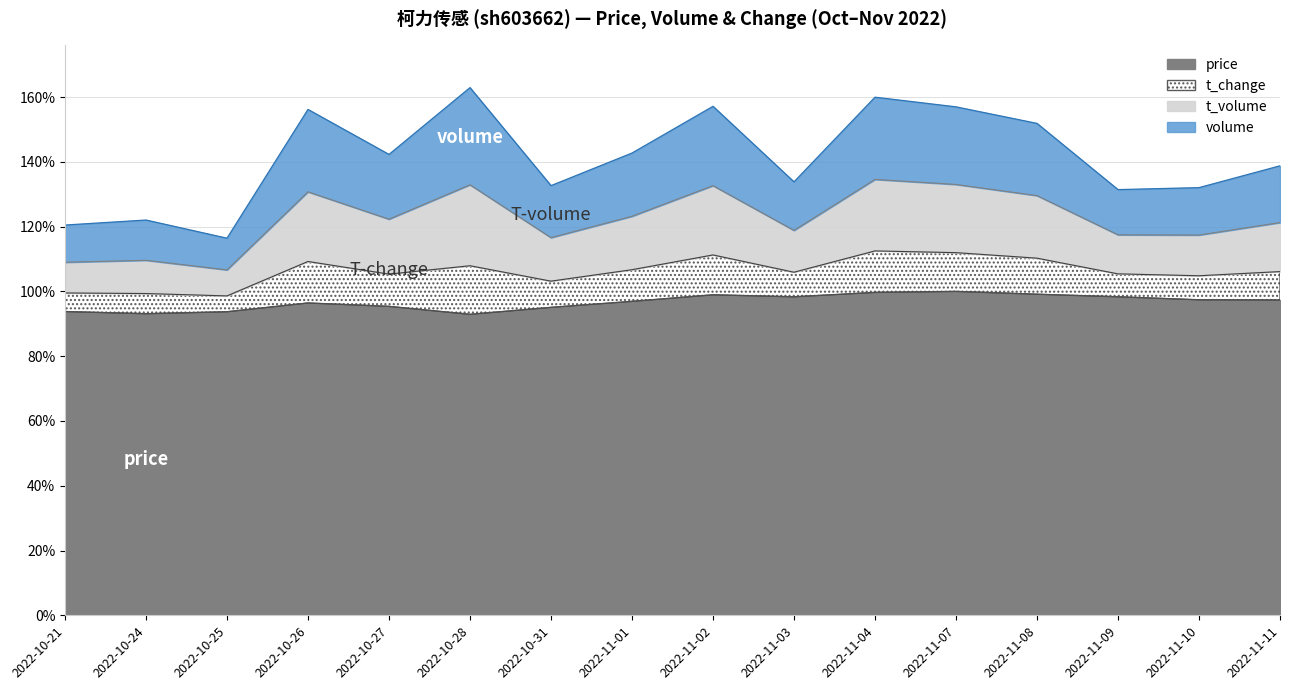

What is the difference between the maximum and minimum values in the price series?

0.1